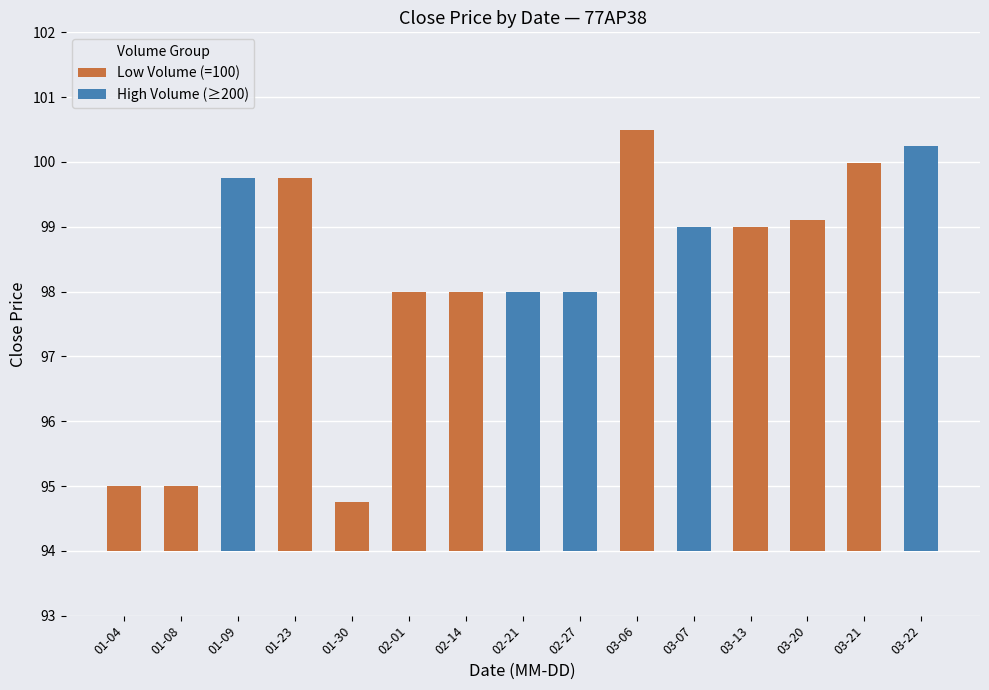

True or false: OPEN has a value of 37.9 at 2024-01-23.

False